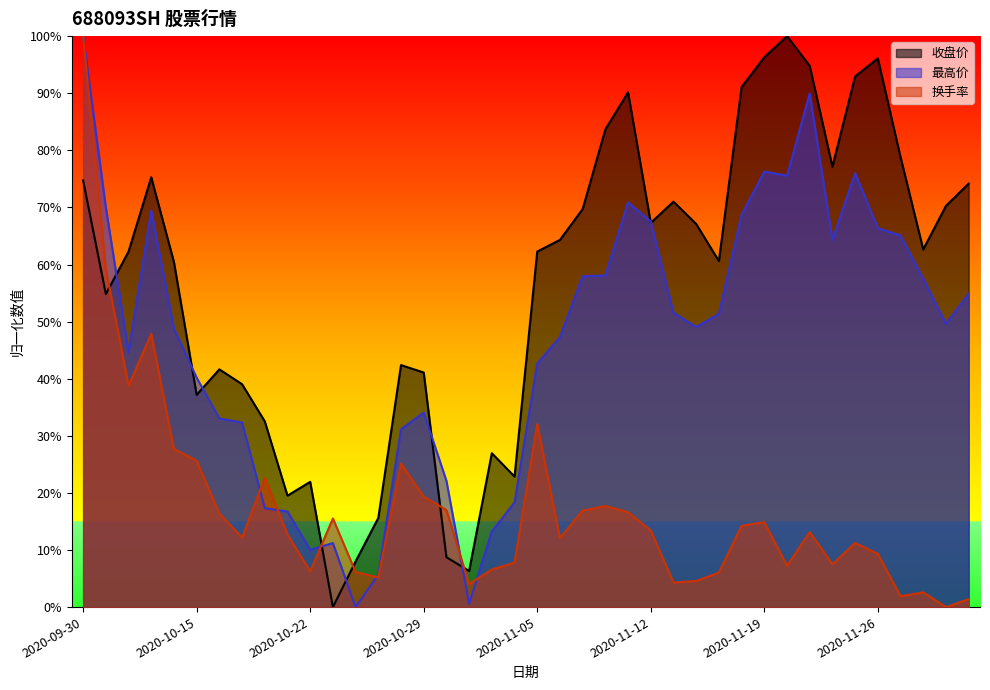

Which series ends up on top after the final intersection of 换手率 and 最高价?

最高价